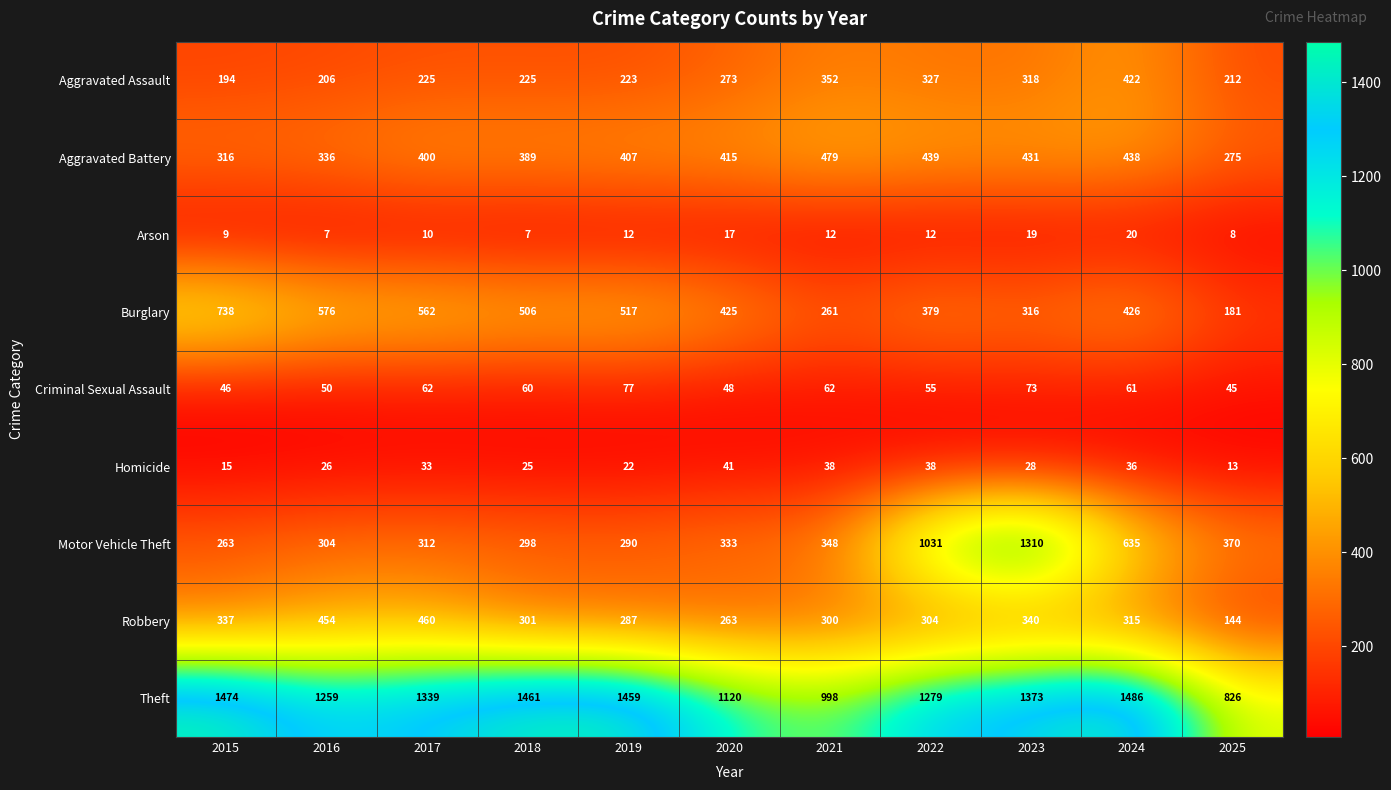

What is the spread (max minus min) of values at 2016?

1252